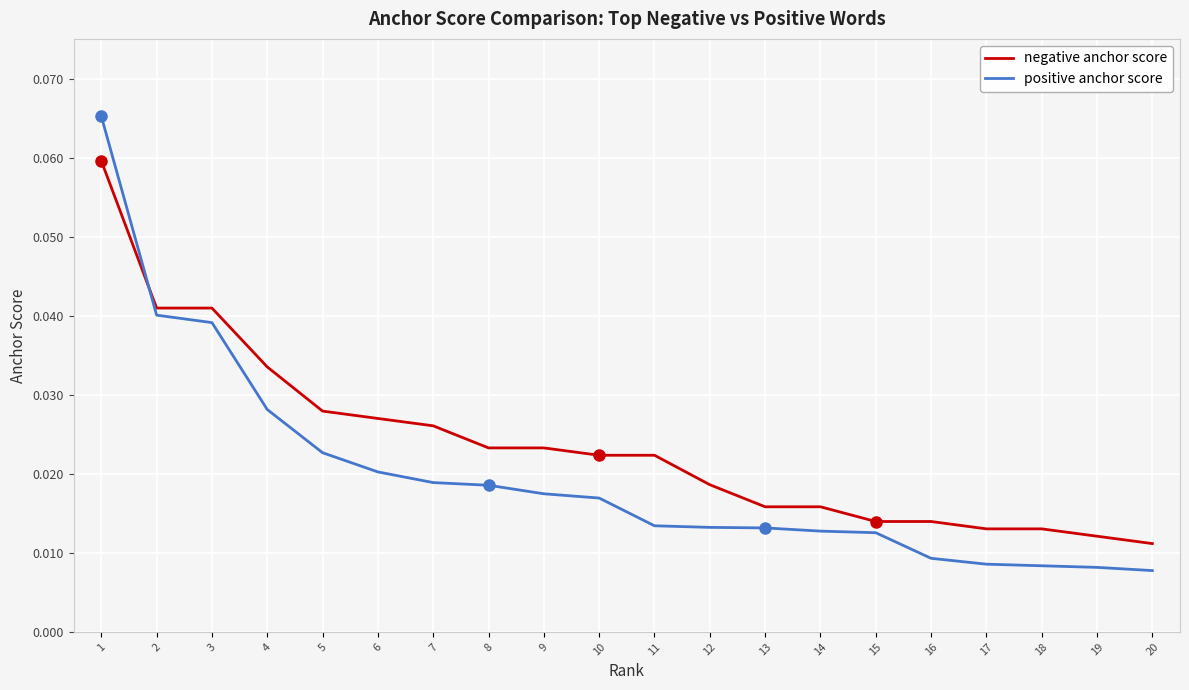

Which series has the largest total across all categories?

negative anchor score